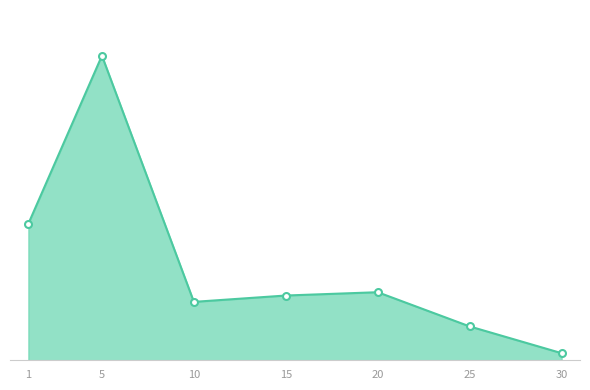

At which category does the chart reach its peak across all series?

5